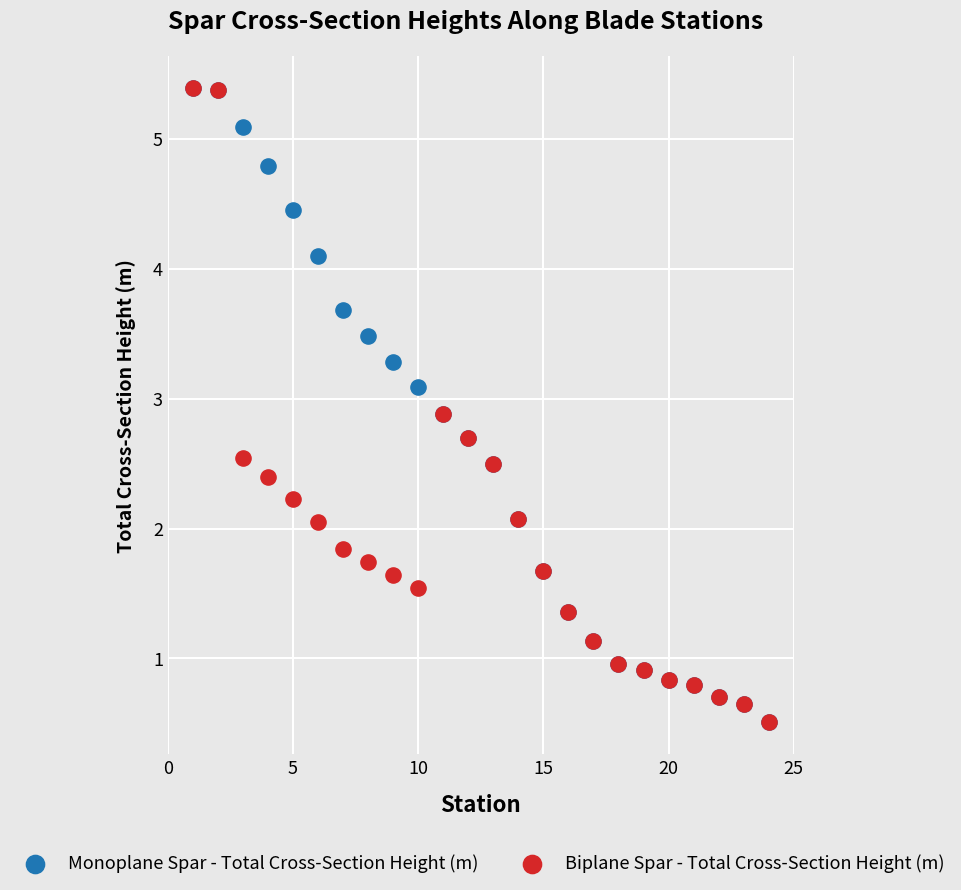

What are all the series names shown in the legend?

Monoplane Spar - Total Cross-Section Height (m), Biplane Spar - Total Cross-Section Height (m)